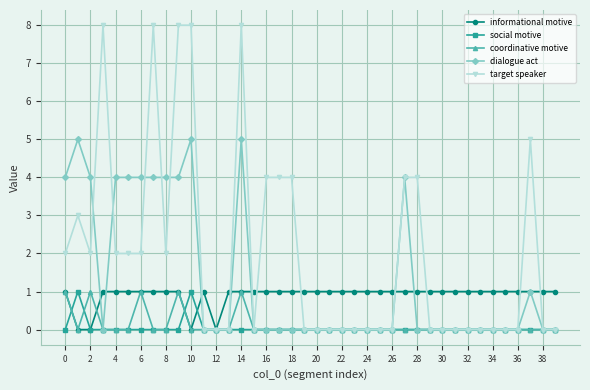

Reading left to right, extract all data points from this chart.

informational motive: 1	0	0	1	1	1	1	1	1	1	0	1	0	1	1	1	1	1	1	1	1	1	1	1	1	1	1	1	1	1	1	1	1	1	1	1	1	1	1	1
social motive: 0	1	0	0	0	0	0	0	0	0	1	0	0	0	0	0	0	0	0	0	0	0	0	0	0	0	0	0	0	0	0	0	0	0	0	0	0	0	0	0
coordinative motive: 1	0	1	0	0	0	1	0	0	1	0	0	0	0	1	0	0	0	0	0	0	0	0	0	0	0	0	0	0	0	0	0	0	0	0	0	0	0	0	0
dialogue act: 4	5	4	0	4	4	4	4	4	4	5	0	0	0	5	0	0	0	0	0	0	0	0	0	0	0	0	4	0	0	0	0	0	0	0	0	0	1	0	0
target speaker: 2	3	2	8	2	2	2	8	2	8	8	0	0	0	8	0	4	4	4	0	0	0	0	0	0	0	0	4	4	0	0	0	0	0	0	0	0	5	0	0